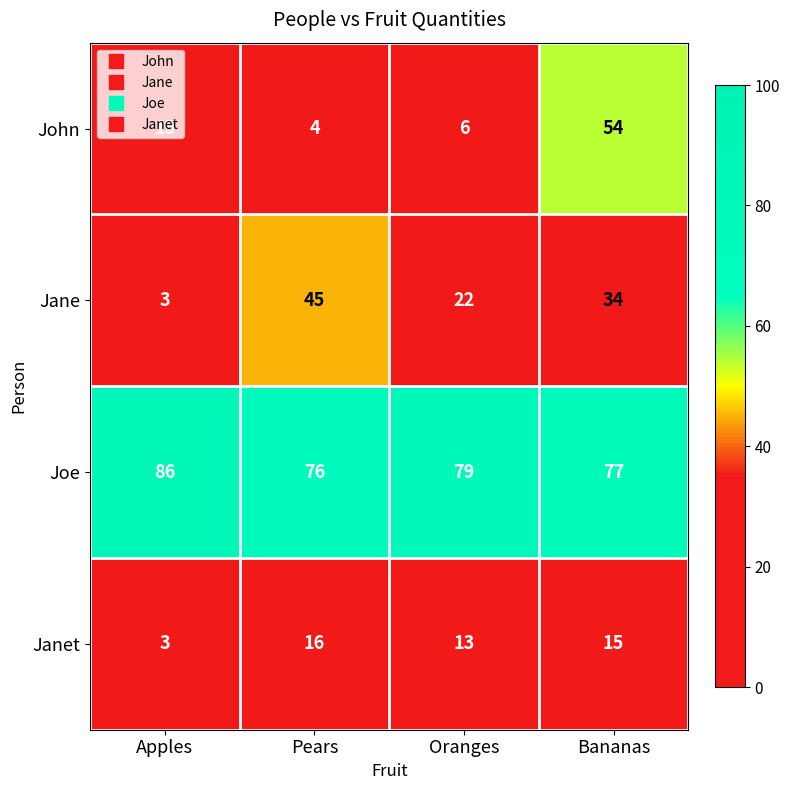

Which series has the largest range (max minus min)?

John